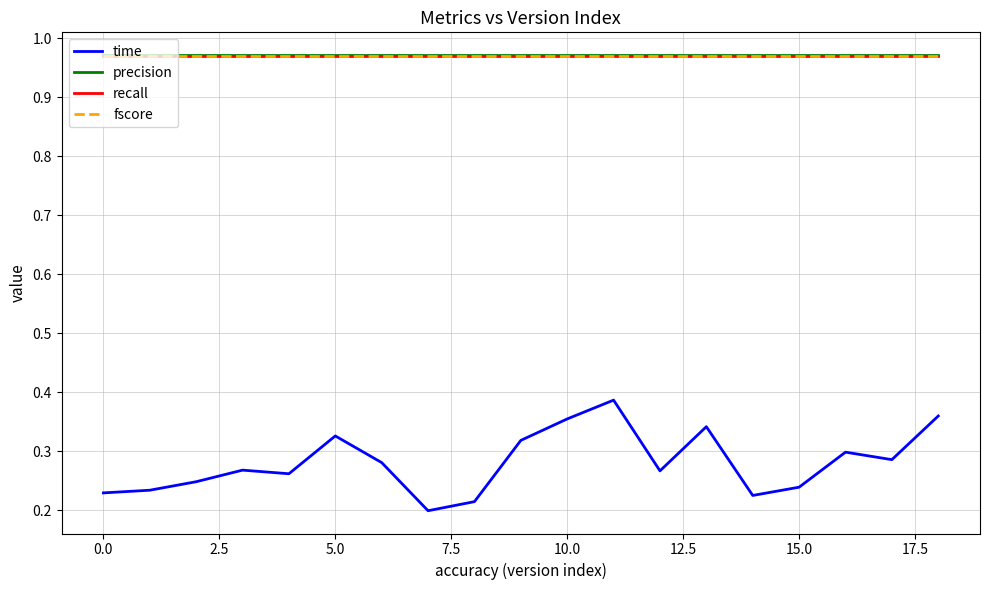

Which series has the largest range (max minus min)?

time